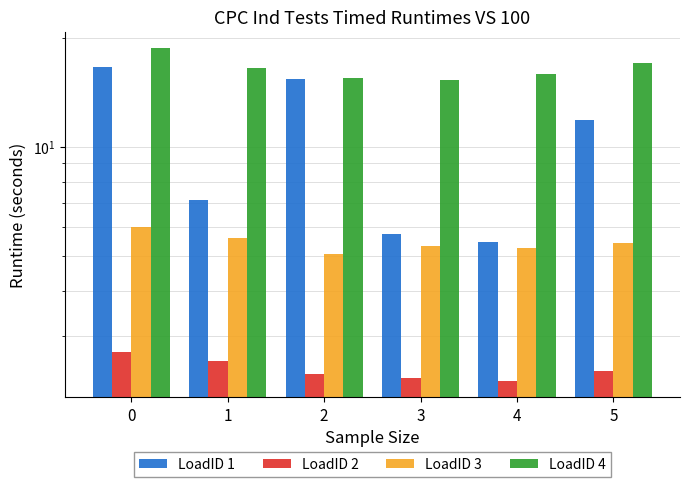

The LoadID 2 series shows 3.5 at 3. True or false?

False